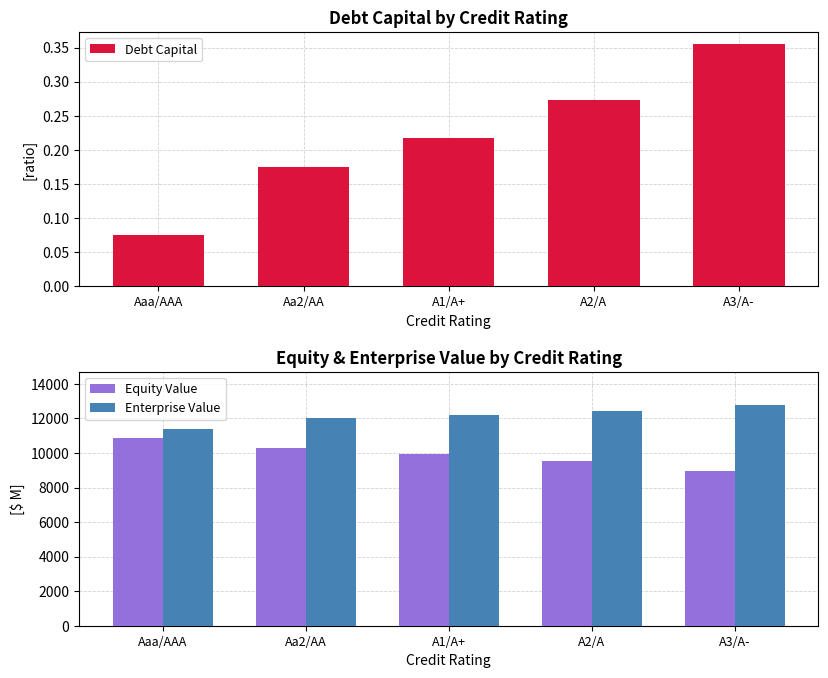

Rank the series at A2/A from lowest to highest value.

Debt Capital, Equity Value, Enterprise Value